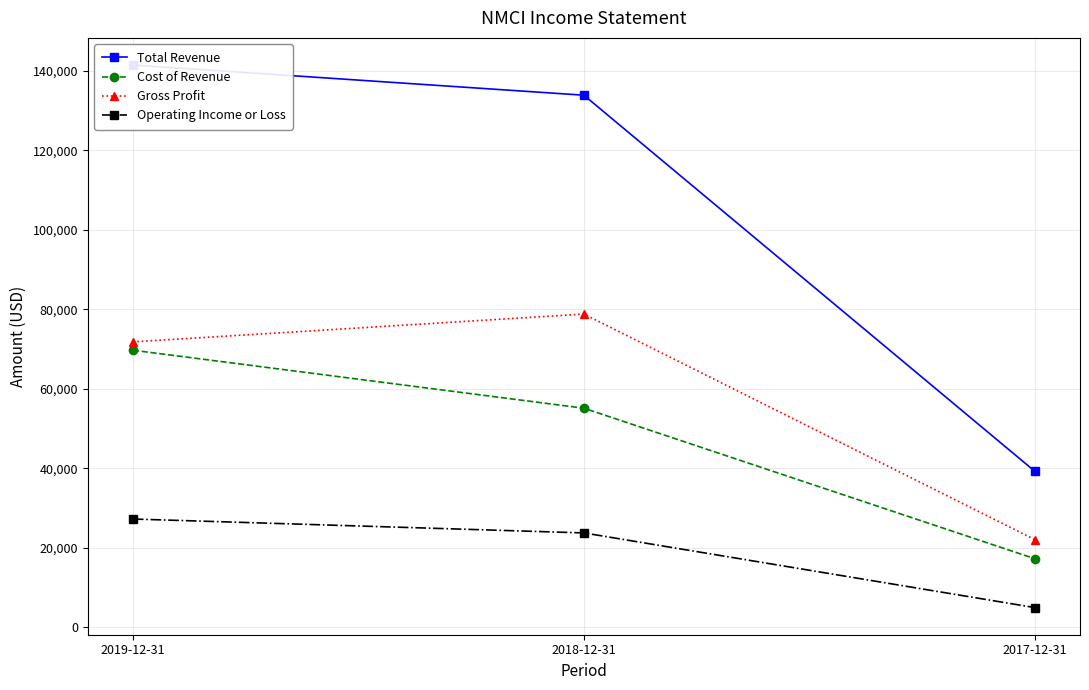

Rank the categories by Gross Profit value from lowest to highest.

2017-12-31, 2019-12-31, 2018-12-31